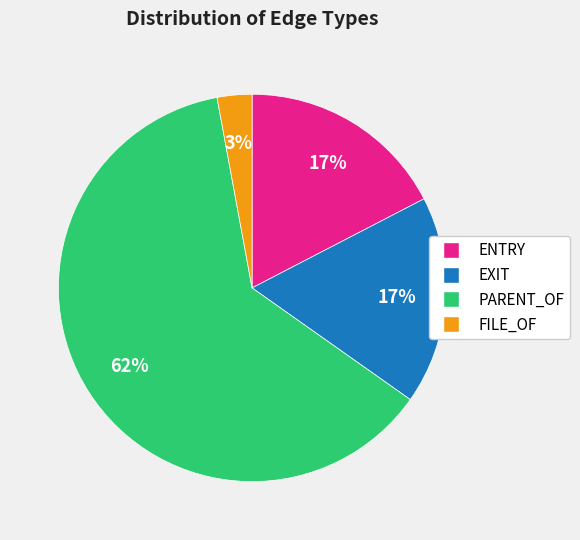

What is the majority slice?

PARENT_OF